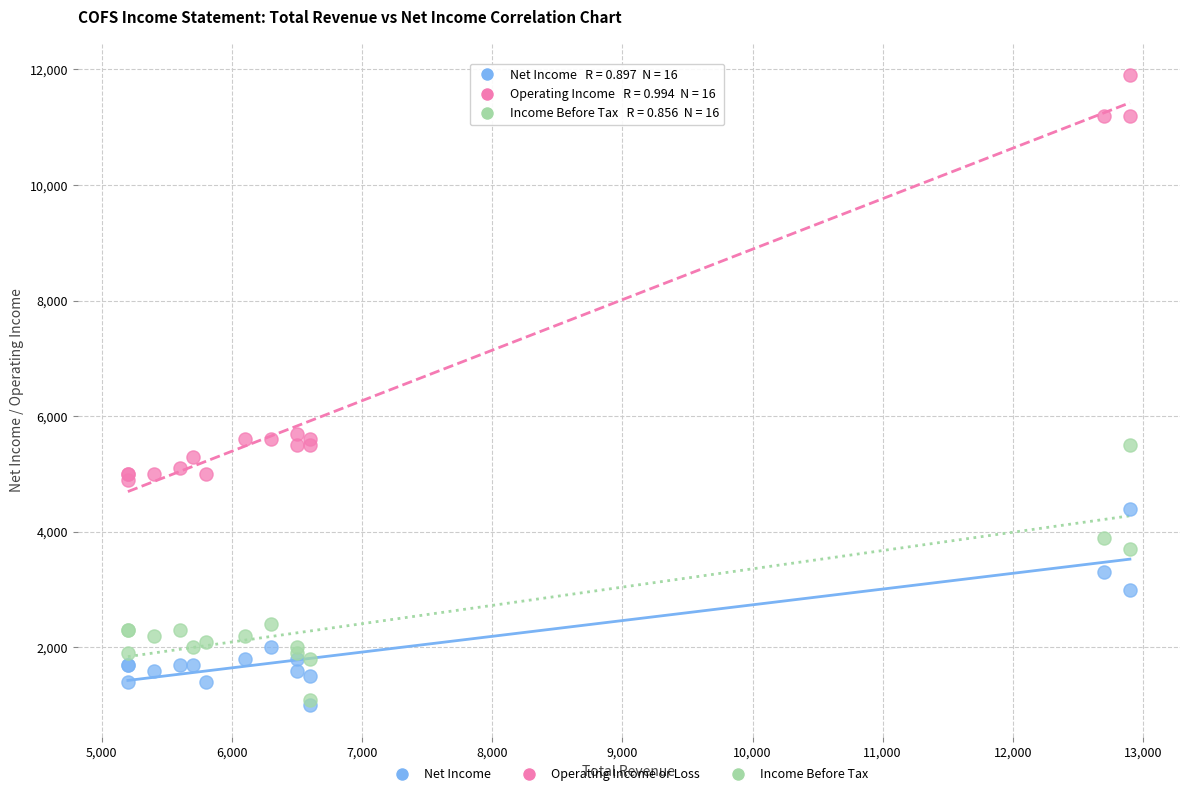

What are all the series names shown in the legend?

Net Income, Operating Income or Loss, Income Before Tax